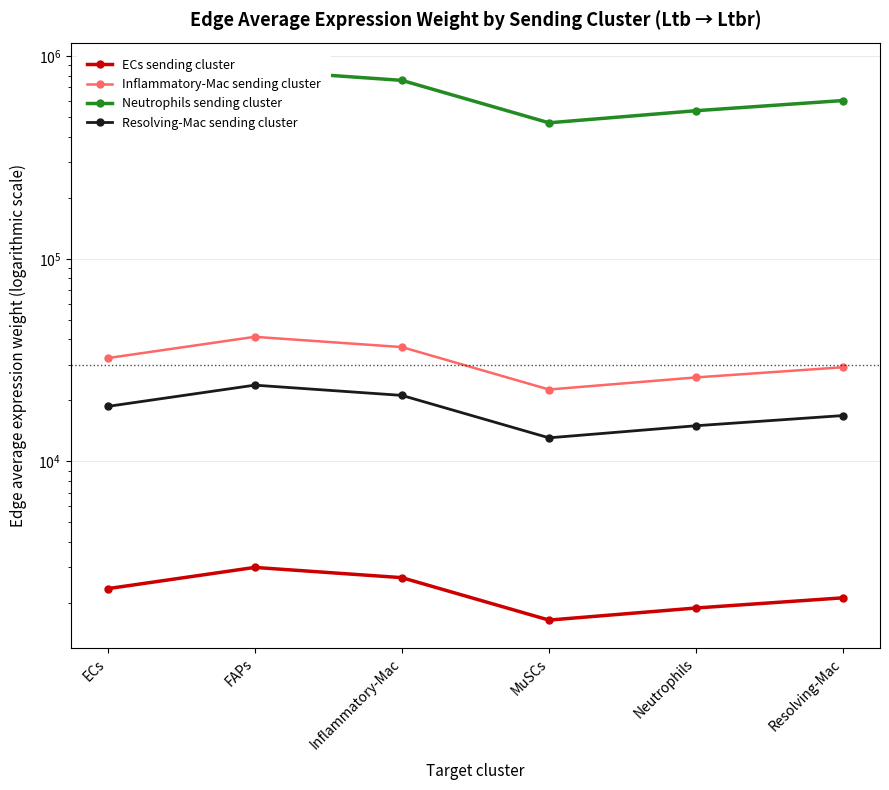

Does the chart display data point markers on the line(s)?

Yes